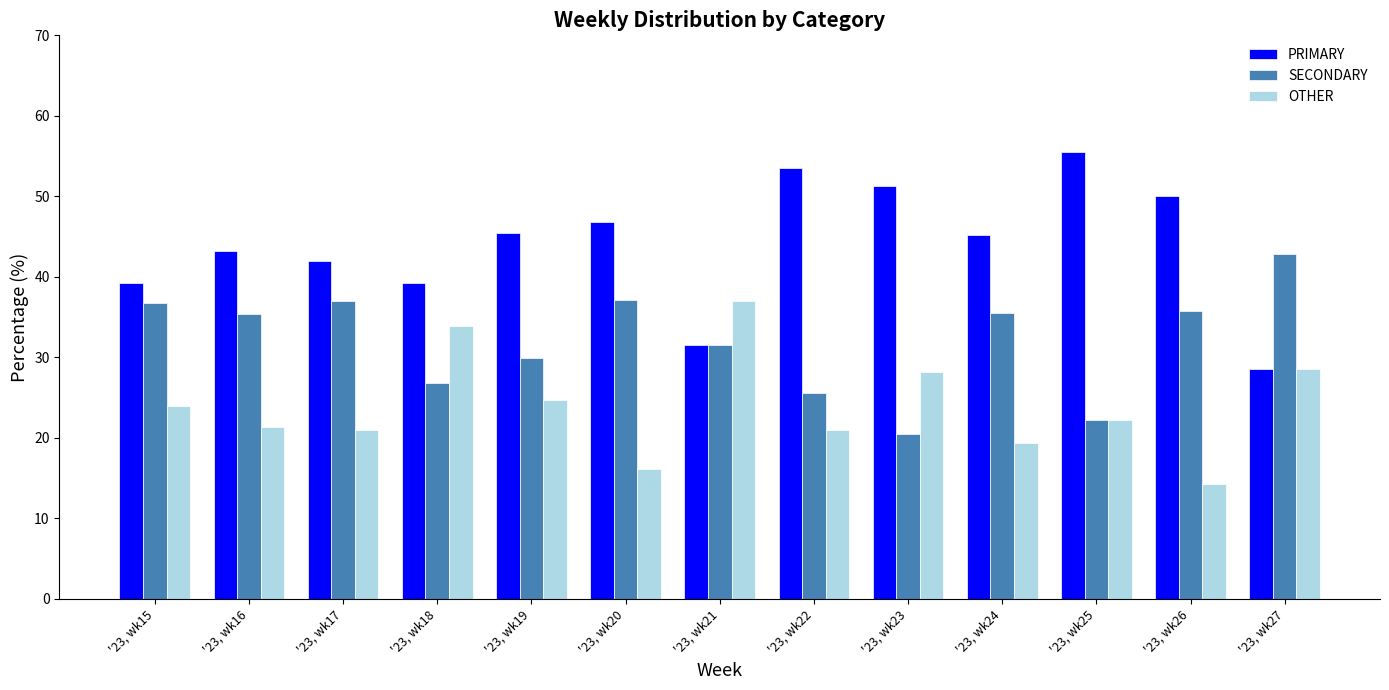

Which series has the widest spread of values?

PRIMARY